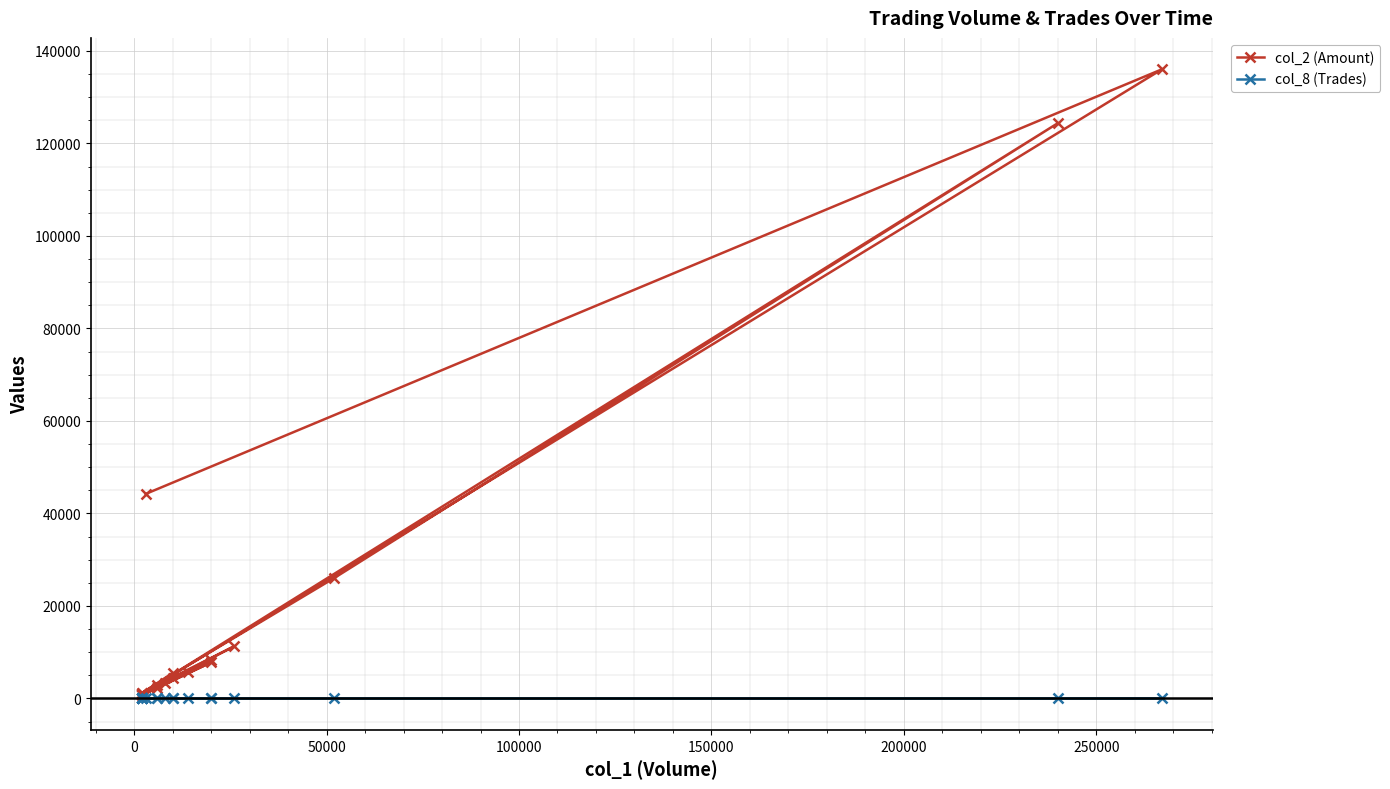

True or false: col_2 (Amount) has a value of 5120 at 15.

False